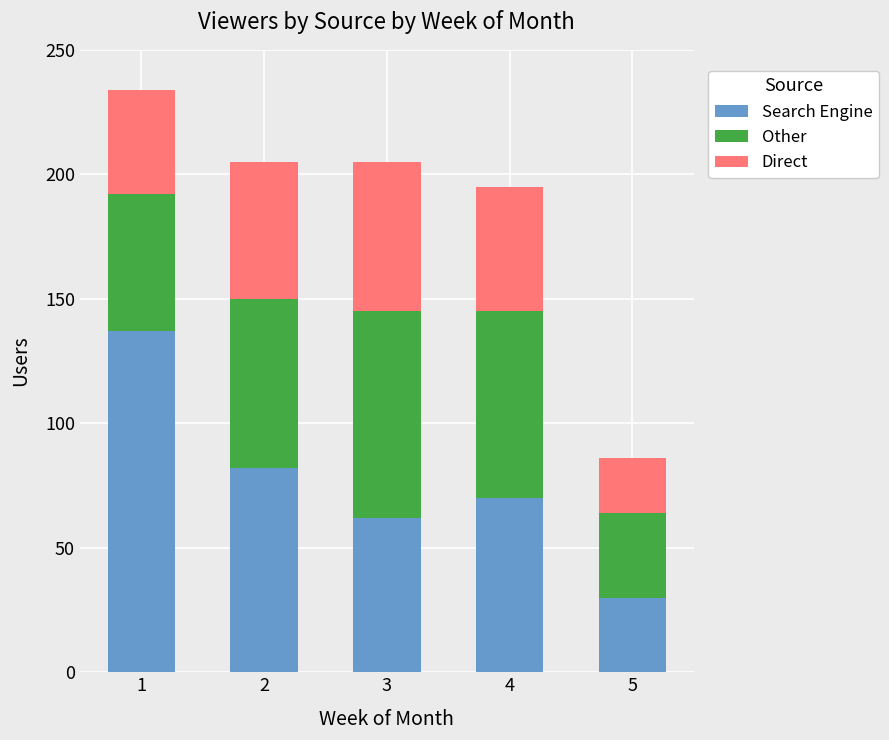

What is the sum of the Search Engine values at 2 and 4?

152